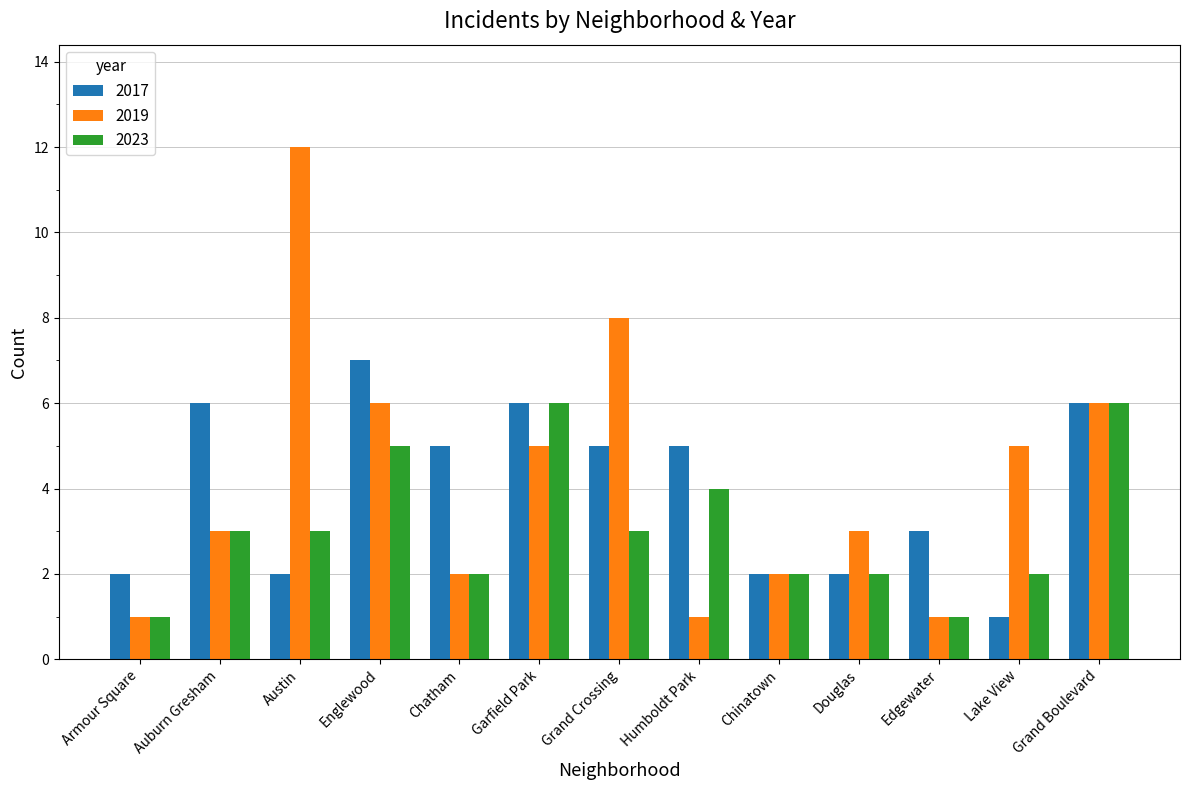

Rank the series by their maximum value, from lowest to highest.

2023, 2017, 2019